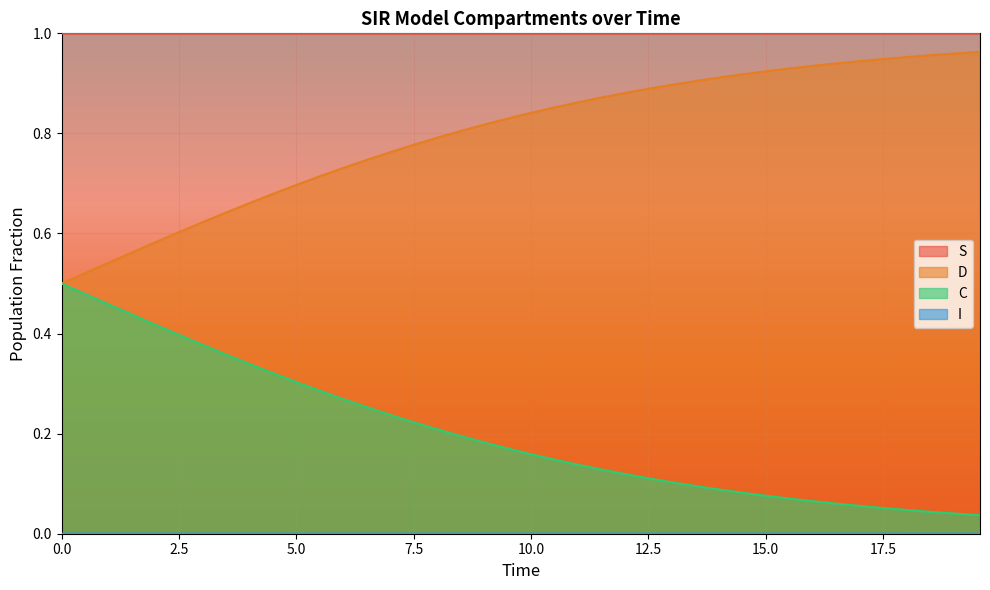

Which series has the largest total across all categories?

S